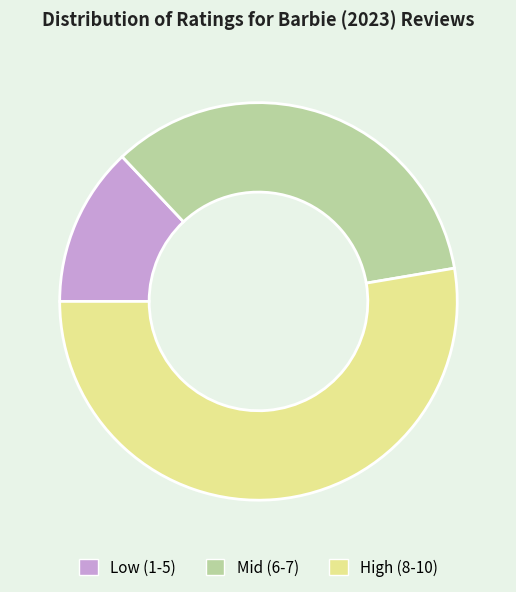

Which slice represents more than half of the pie?

High (8-10)